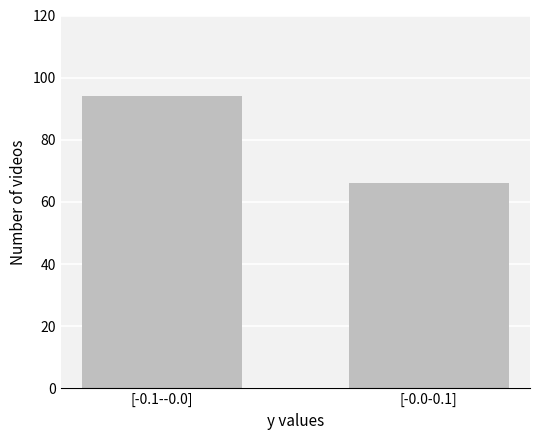

Reading left to right, extract all data points from this chart.

[-0.1--0.0]=94	[-0.0-0.1]=66